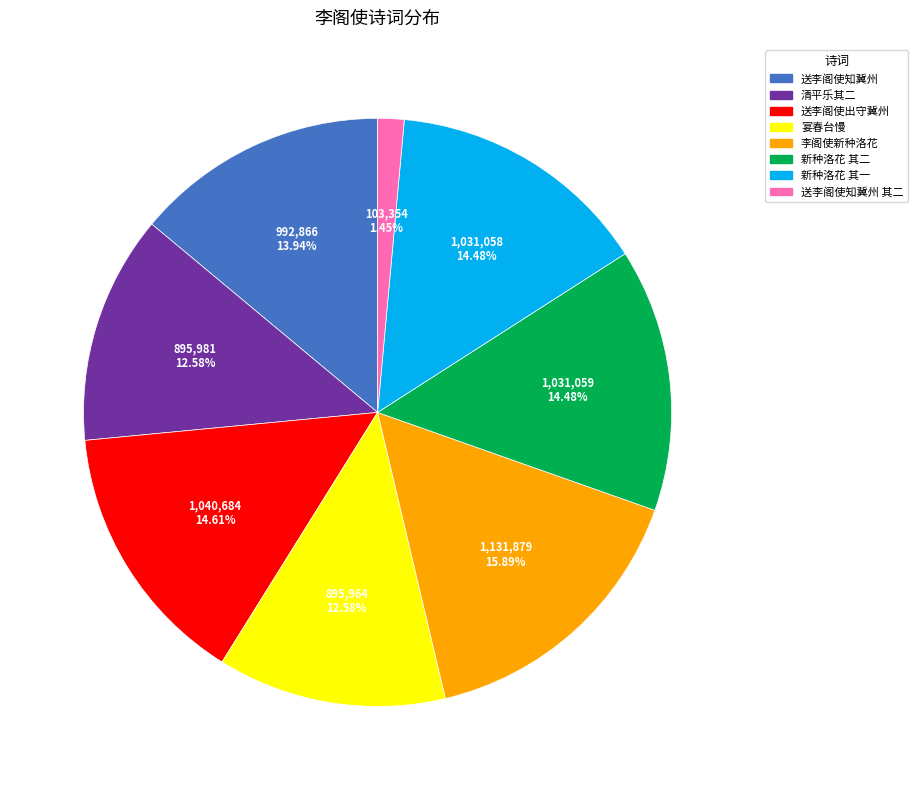

Is there a majority slice in this chart?

No